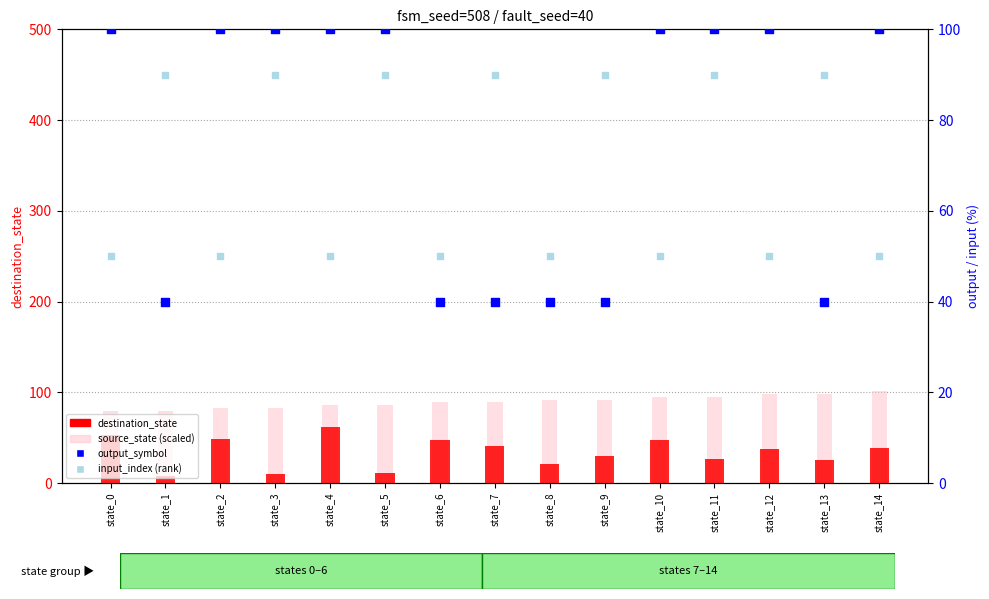

Which series has the largest total across all categories?

source_state (scaled)